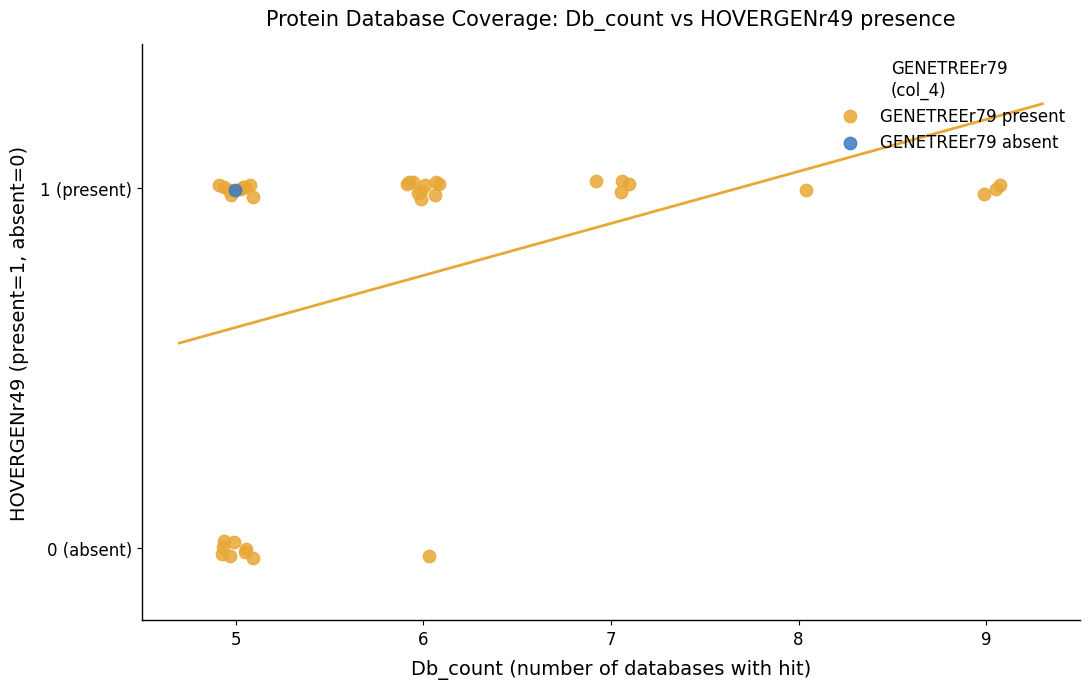

What are all the series names shown in the legend?

GENETREEr79 present, GENETREEr79 absent